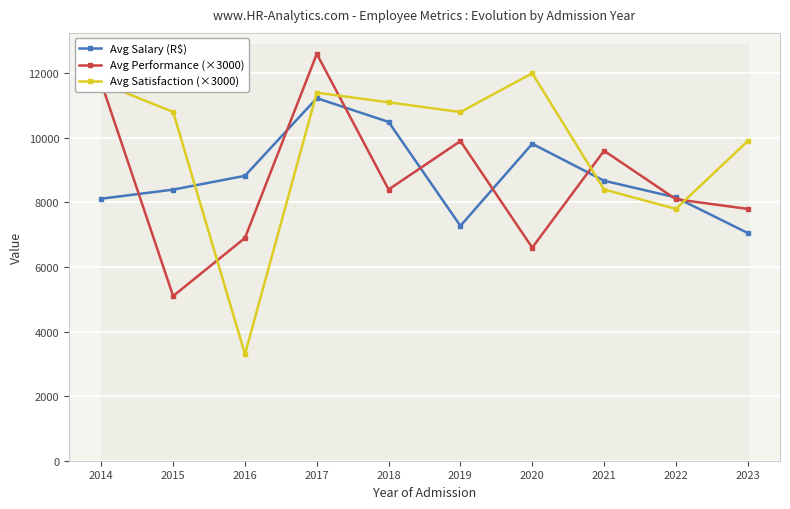

Which label corresponds to the smallest value in the chart?

2016